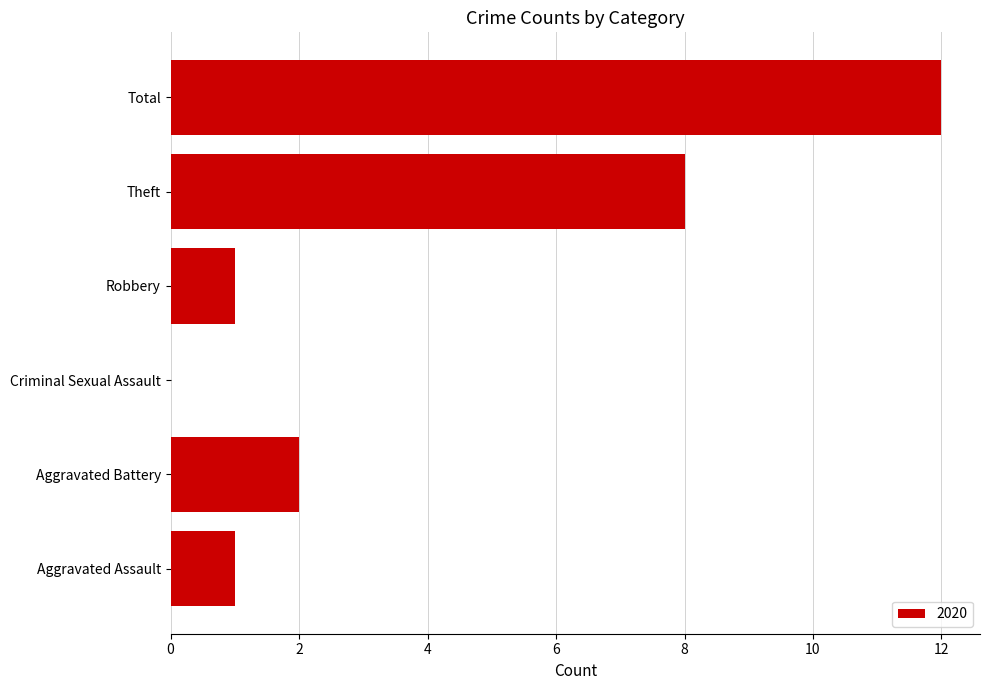

Reading bottom to top, extract all data points from this chart.

Aggravated Assault=1	Aggravated Battery=2	Criminal Sexual Assault=0	Robbery=1	Theft=8	Total=12